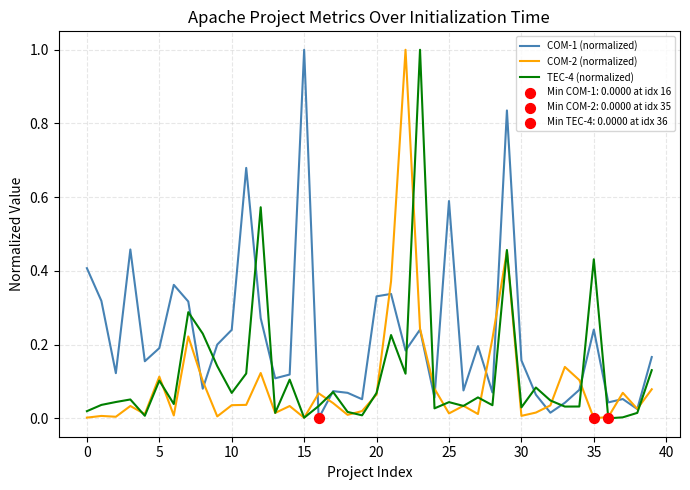

At how many categories does at least one series exceed 0?

40